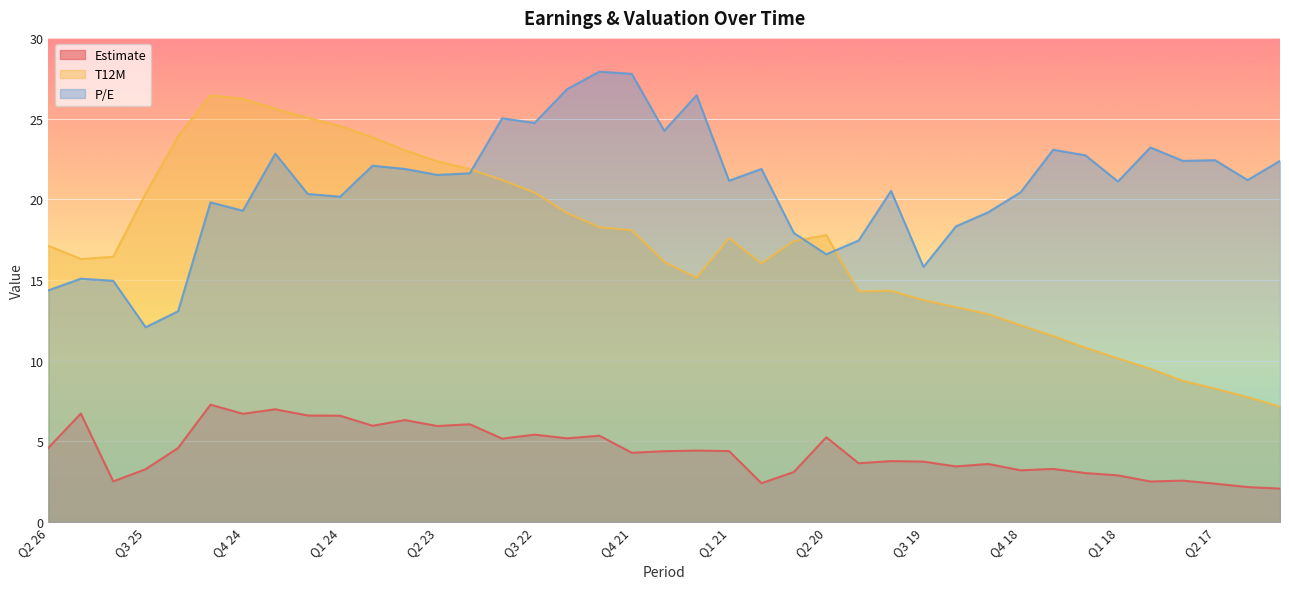

Reading right to left, list all the values displayed in this chart.

Estimate: 2.1	2.2	2.4	2.6	2.5	2.9	3.0	3.3	3.2	3.6	3.4	3.7	3.8	3.6	5.3	3.1	2.4	4.4	4.4	4.4	4.3	5.4	5.2	5.4	5.2	6.1	6.0	6.3	6.0	6.6	6.6	7.0	6.7	7.3	4.6	3.3	2.5	6.7	4.6
T12M: 7.2	7.7	8.3	8.8	9.5	10.1	10.8	11.5	12.2	12.9	13.3	13.8	14.3	14.3	17.8	17.4	16.0	17.6	15.1	16.1	18.1	18.3	19.1	20.4	21.2	21.9	22.4	23.0	23.8	24.5	25.1	25.6	26.2	26.4	23.9	20.4	16.4	16.3	17.1
P/E: 22.4	21.2	22.4	22.4	23.2	21.1	22.7	23.1	20.4	19.2	18.3	15.8	20.5	17.4	16.6	17.9	21.9	21.1	26.4	24.2	27.8	27.9	26.8	24.7	25.0	21.6	21.5	21.9	22.1	20.2	20.3	22.8	19.3	19.8	13.1	12.1	14.9	15.1	14.4